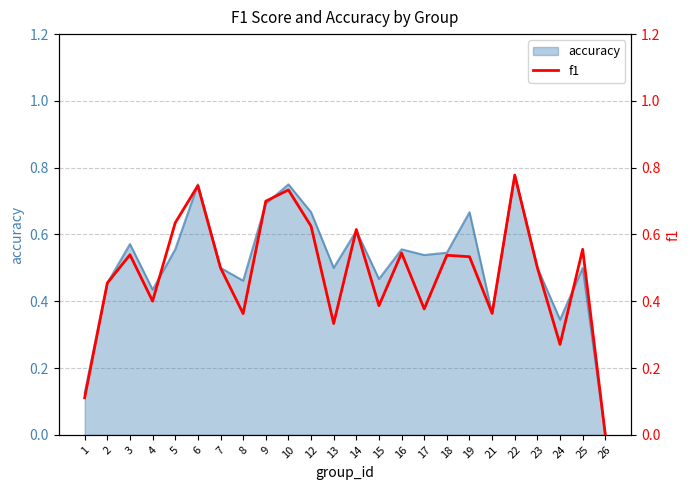

What is the difference between the maximum and minimum values?

0.8